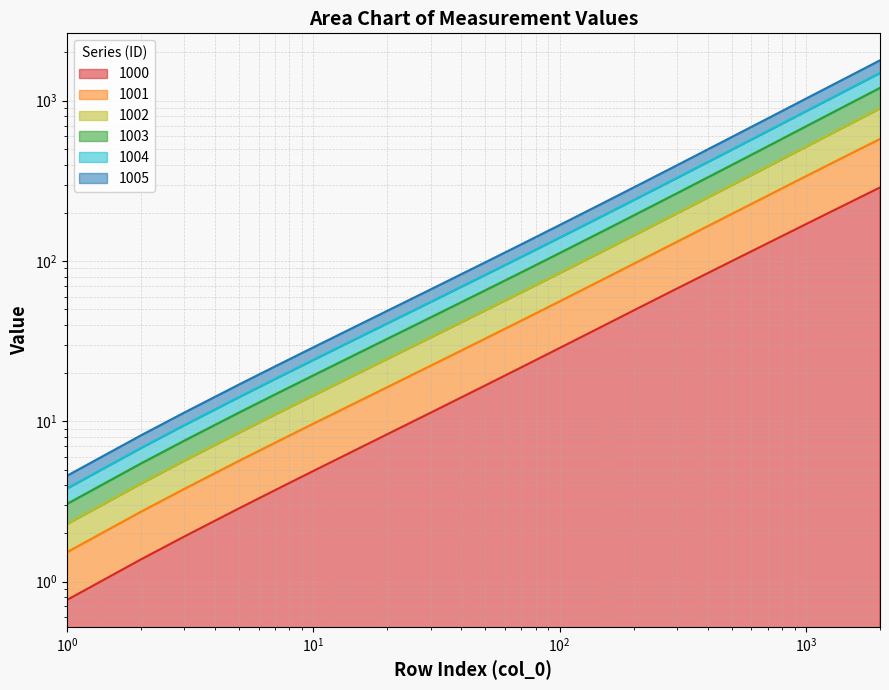

The value of 1003 at 20 is 8.1. True or false?

False